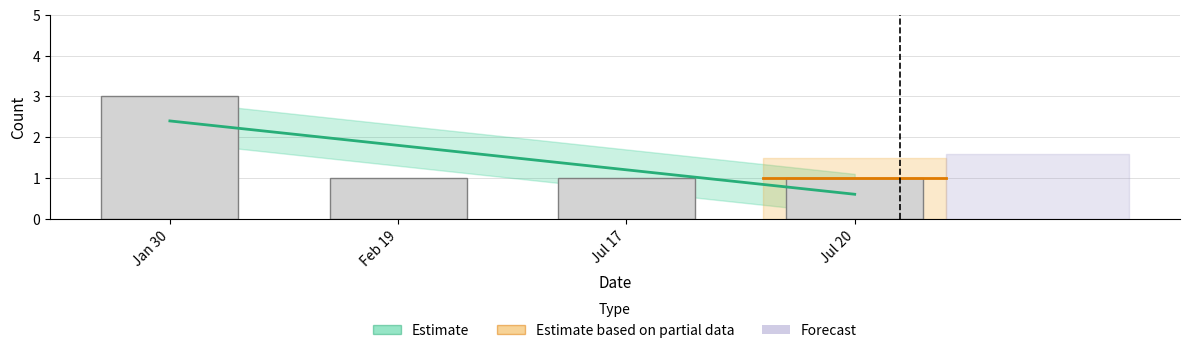

What position from the left is Jul 17?

3